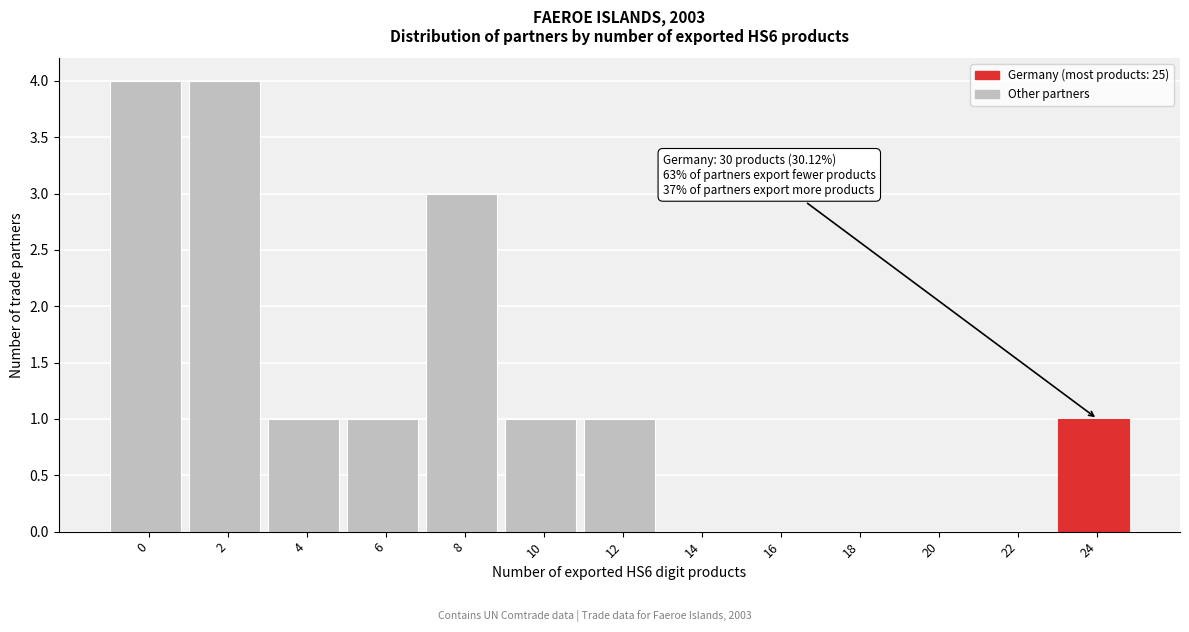

Reading left to right, what are all the values shown in this chart?

0=4	2=4	4=1	6=1	8=3	10=1	12=1	14=0	16=0	18=0	20=0	22=0	24=1